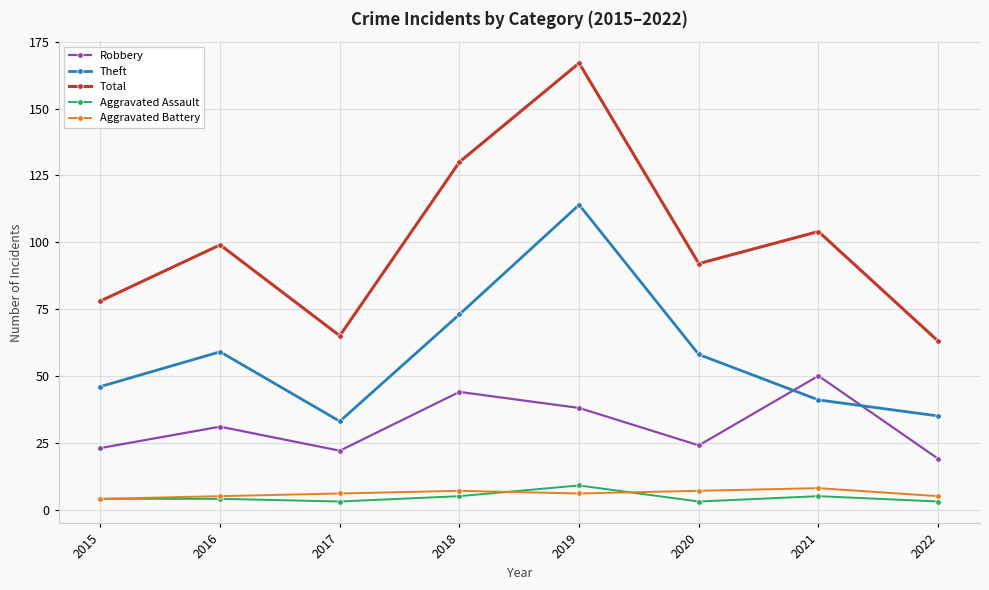

Where do Theft and Robbery first cross each other?

2020 and 2021